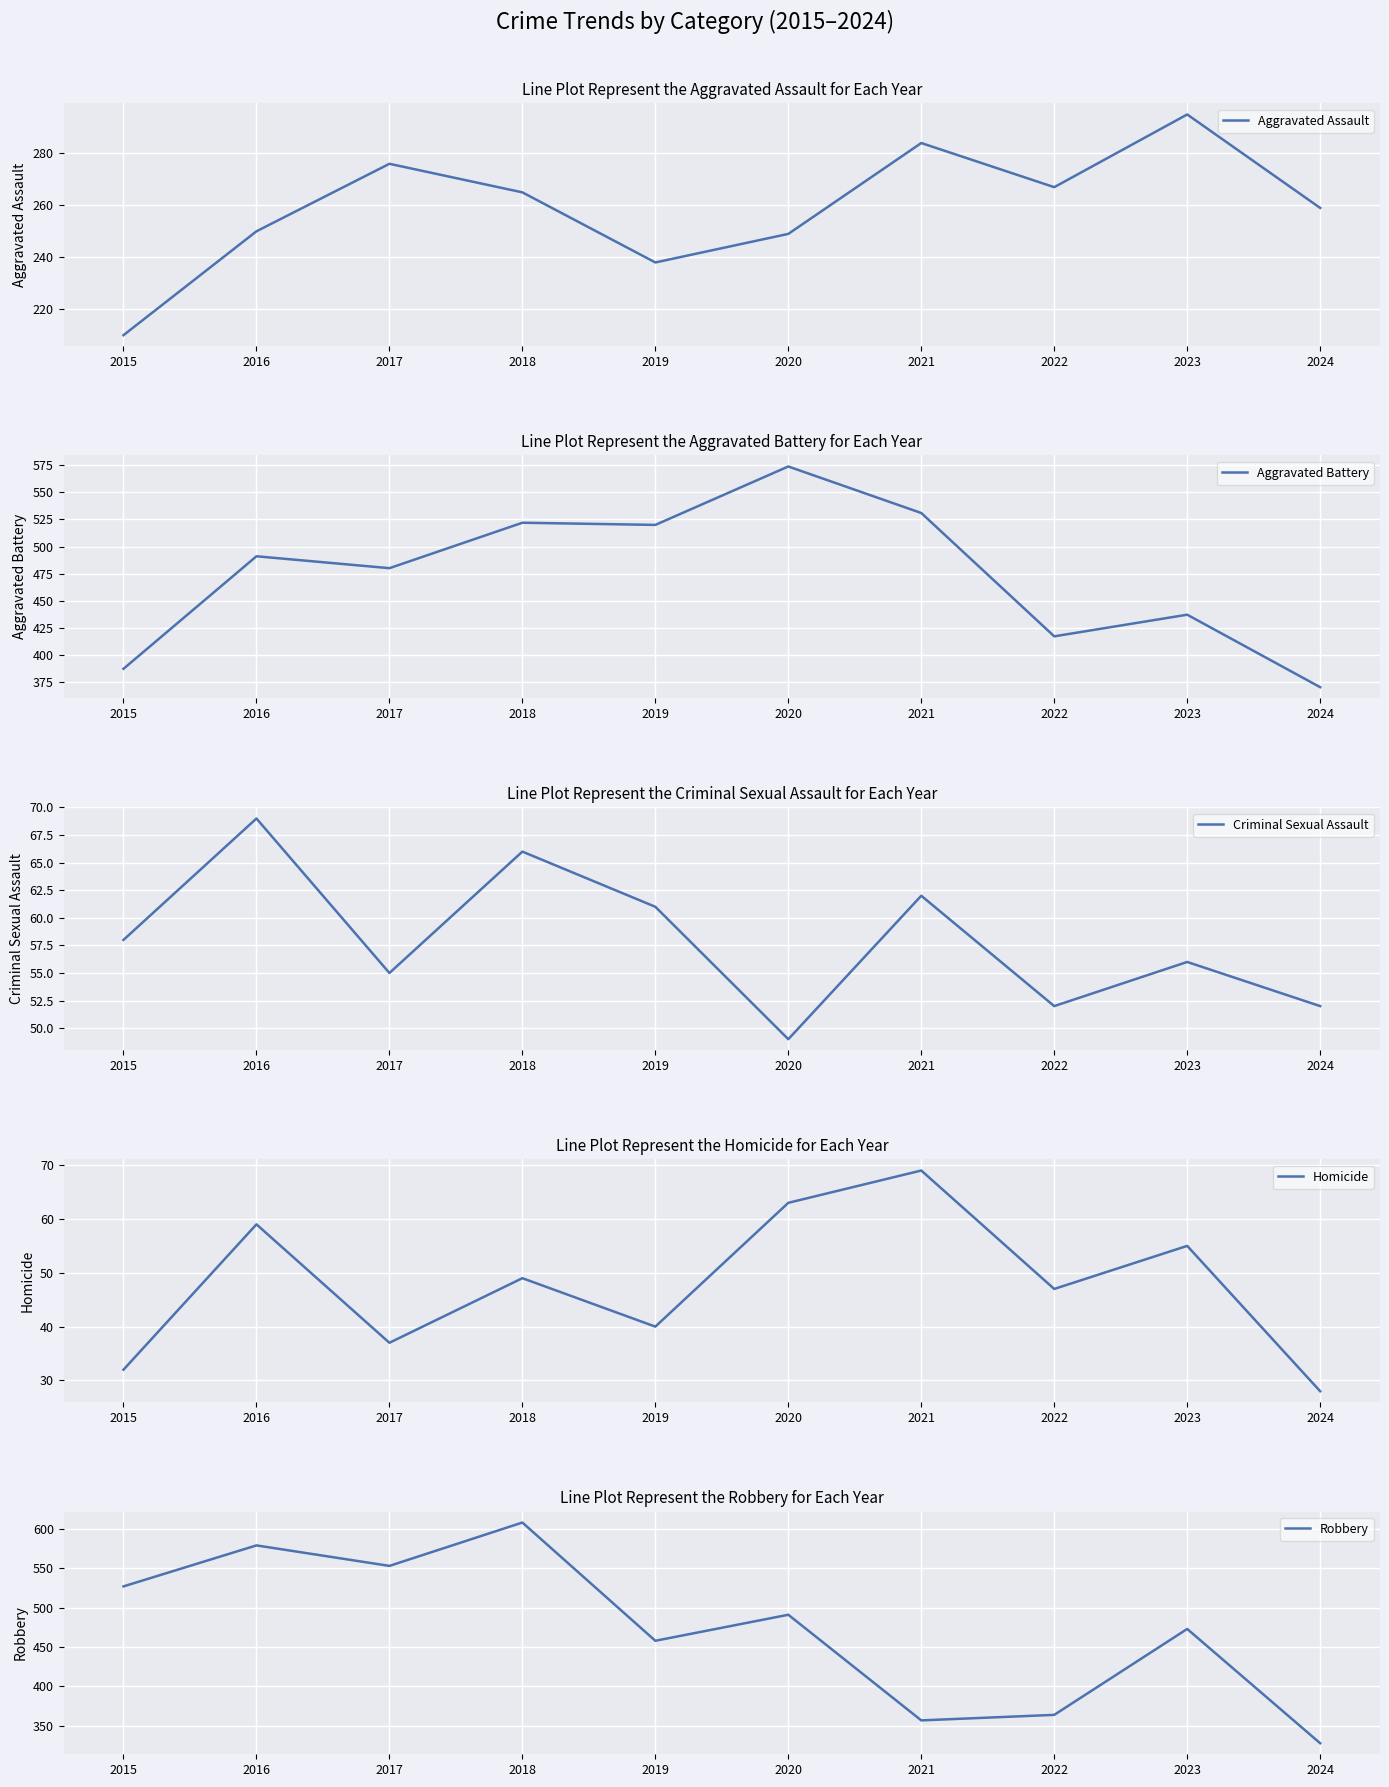

Which has a higher value, 2016 or 2023?

2023